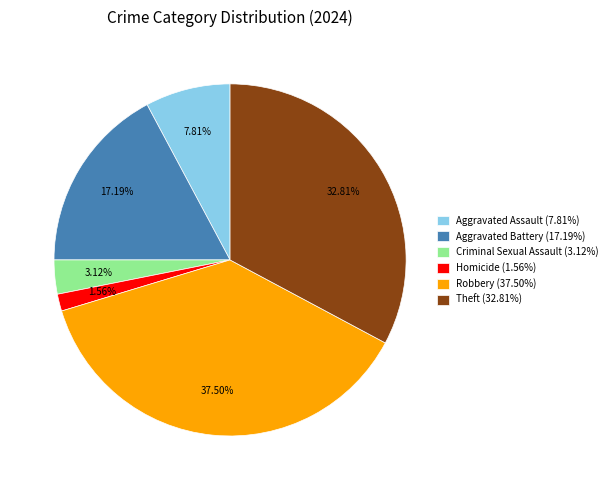

Combined, do Criminal Sexual Assault (3.12%) and Aggravated Battery (17.19%) account for over 50%?

No